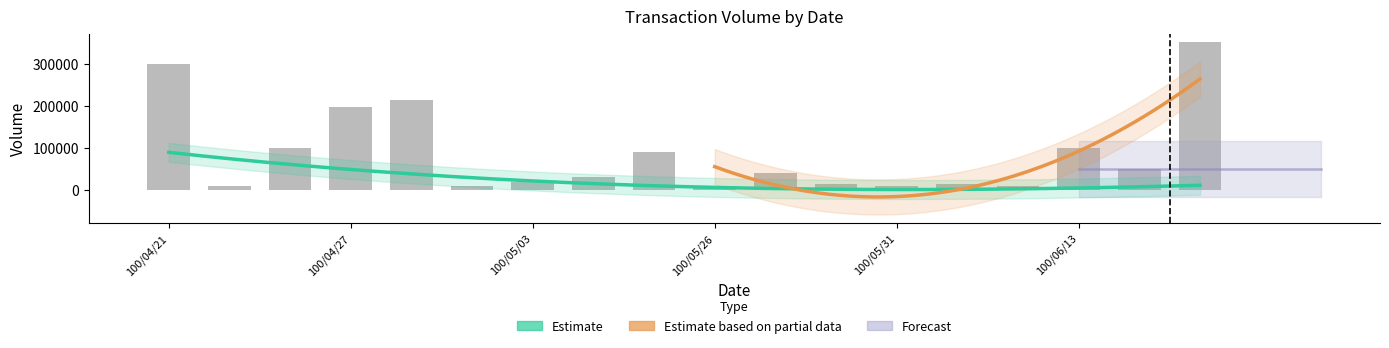

List the labels in order of value, smallest first.

100/04/22, 100/04/29, 100/05/26, 100/05/31, 100/06/02, 100/05/30, 100/06/01, 100/05/03, 100/05/10, 100/05/27, 100/06/15, 100/05/25, 100/04/26, 100/06/13, 100/04/27, 100/04/28, 100/04/21, 100/06/16